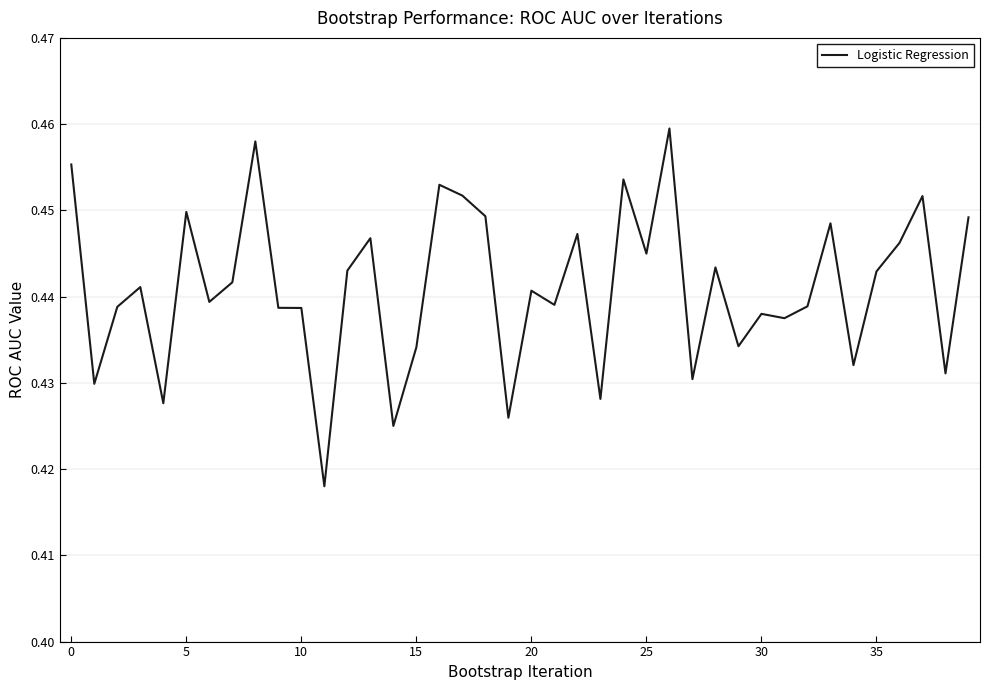

How many lines are shown in the chart?

1